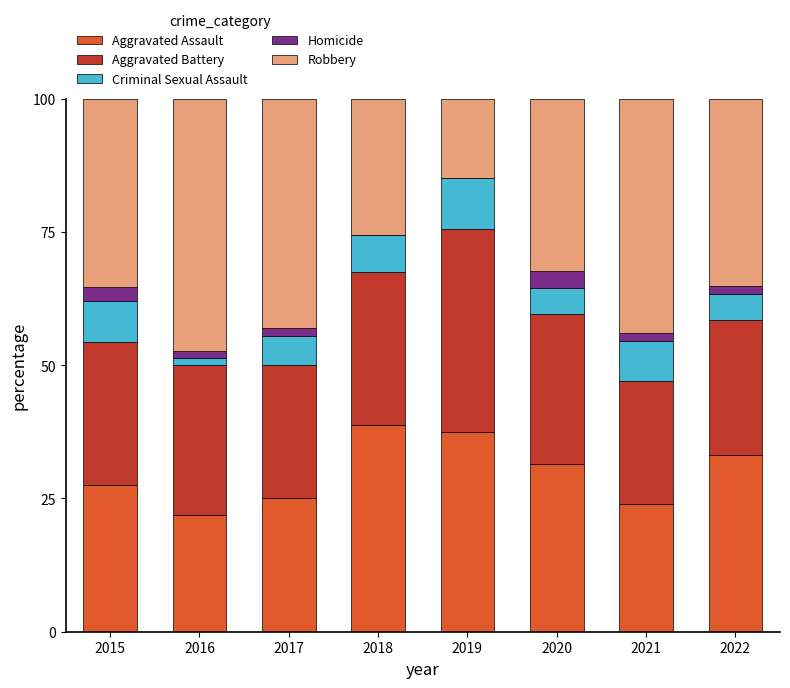

What value does the Aggravated Assault series have at 2019?

37.4